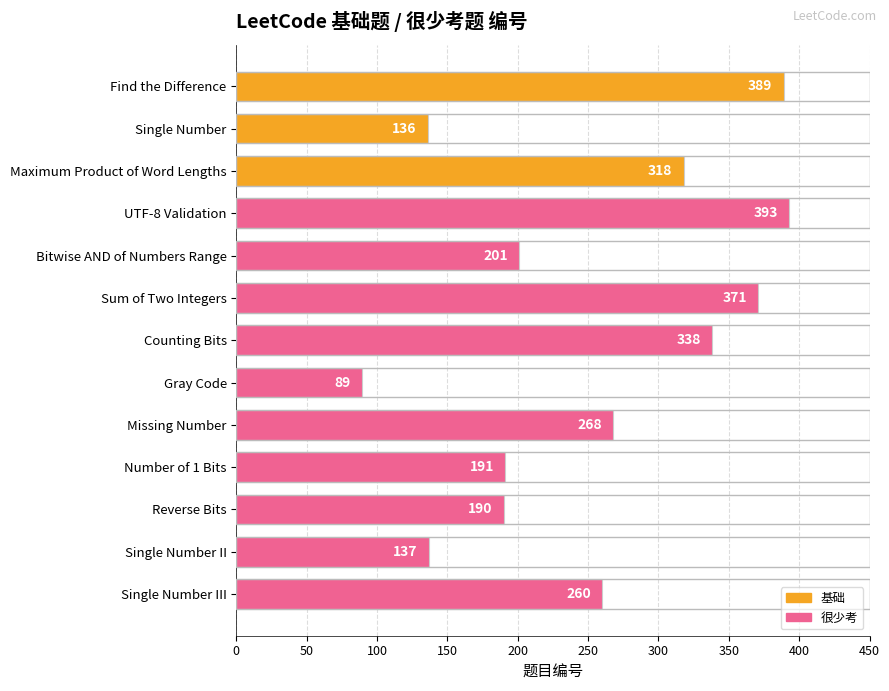

Where is the data nearest to the value 241?

Single Number III